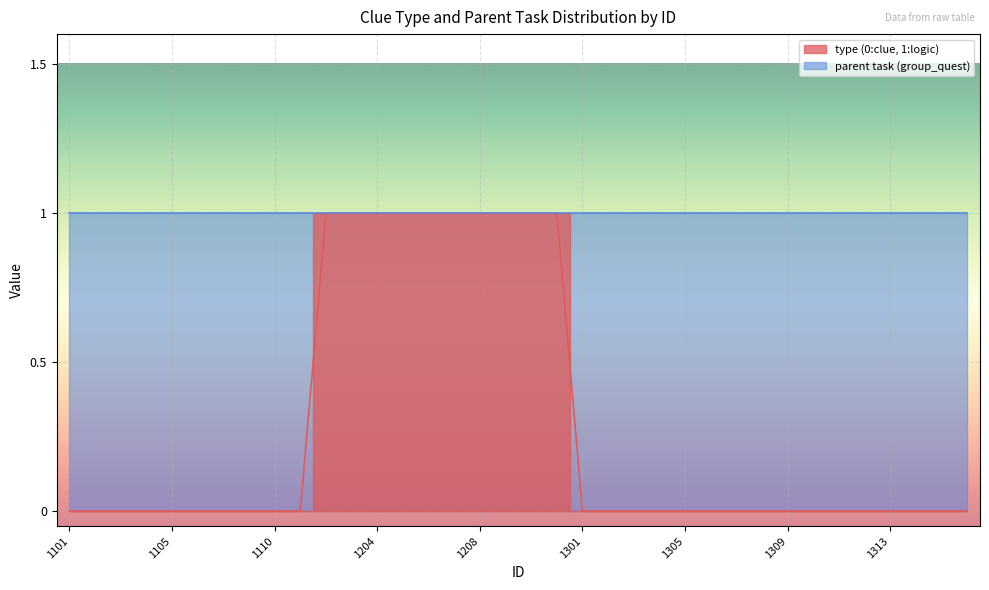

Rank the categories by value from highest to lowest.

1202, 1203, 1204, 1205, 1206, 1207, 1208, 1209, 1210, 1211, 1101, 1102, 1103, 1104, 1105, 1107, 1108, 1109, 1110, 1111, 1301, 1302, 1303, 1304, 1305, 1306, 1307, 1308, 1309, 1310, 1311, 1312, 1313, 1314, 1315, 1316